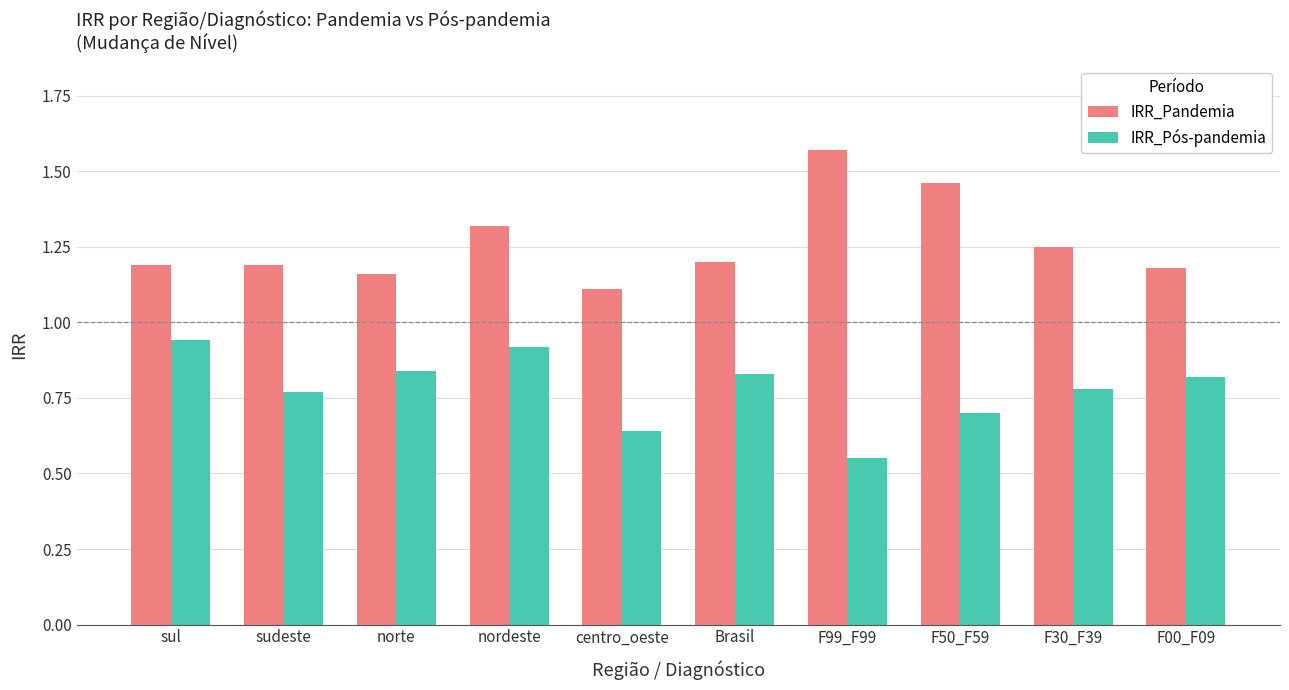

At which category does the chart reach its peak across all series?

F99_F99